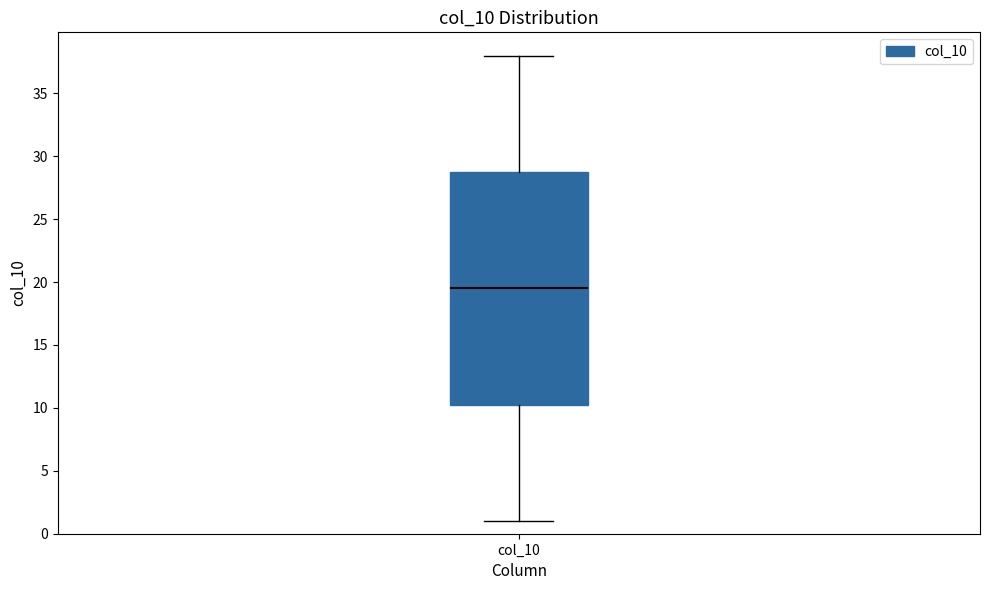

Where does the upper whisker of the box for col_10 end on the y-axis? The values are not printed on the chart, so give them approximately, as read against the axis.

38.0